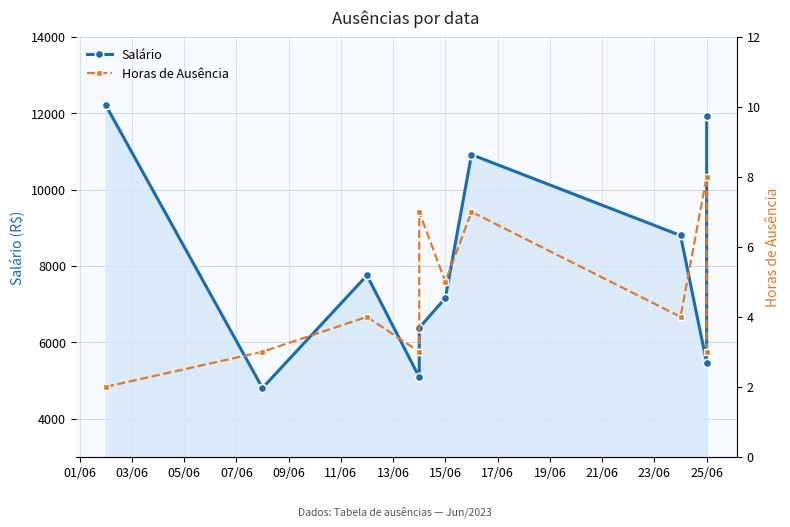

Reading left to right, what are all the values shown in this chart?

Salário: 12213.6	4802.8	7751.7	5085.9	6376.1	7158.5	10915.8	8797.1	5461.9	11930.8
Horas de Ausência: 2.0	3.0	4.0	3.0	7.0	5.0	7.0	4.0	8.0	3.0